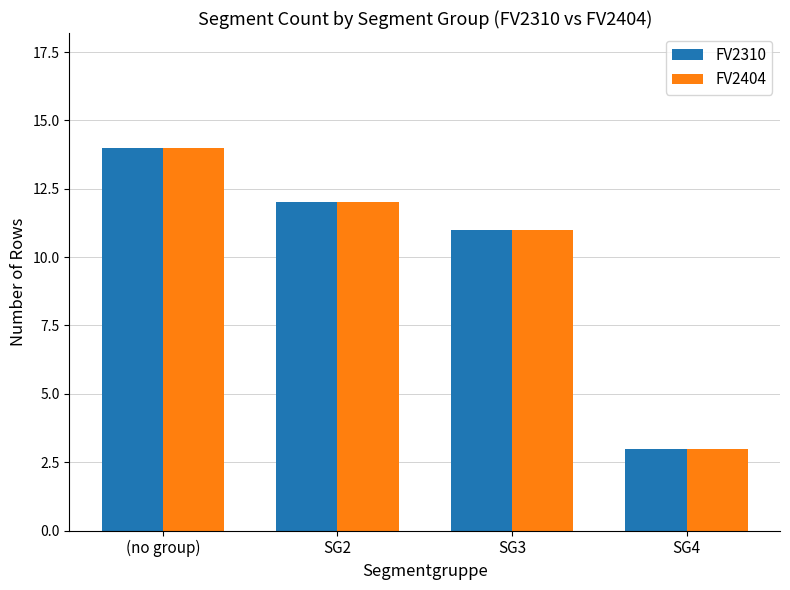

How many data points in FV2310 are less than 12?

2